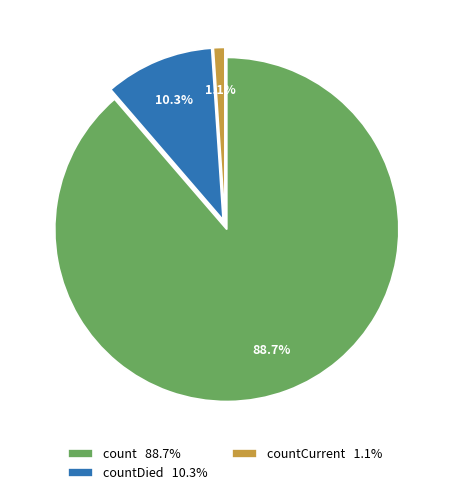

Between countCurrent 1.1% and count 88.7%, which is larger?

count 88.7%